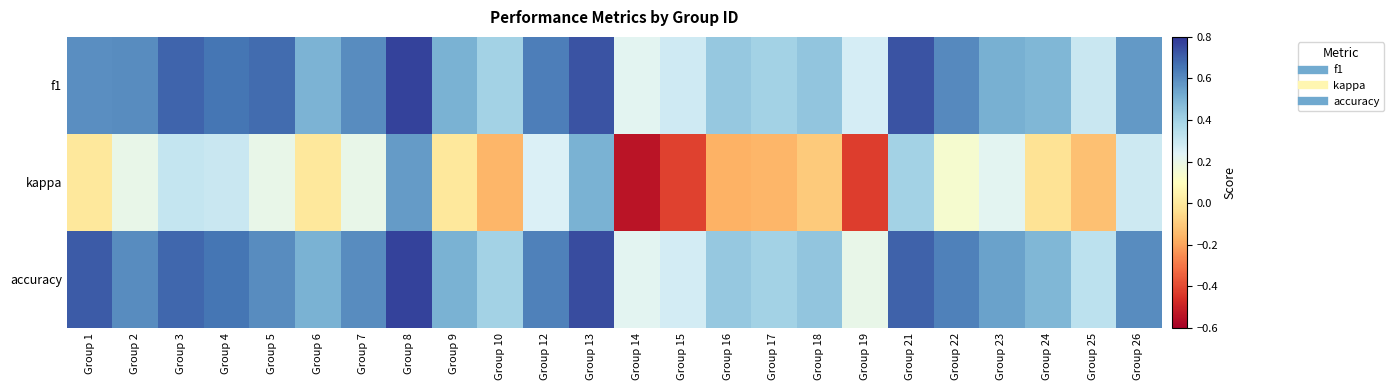

At which category is the sum across all series the highest?

Group 8